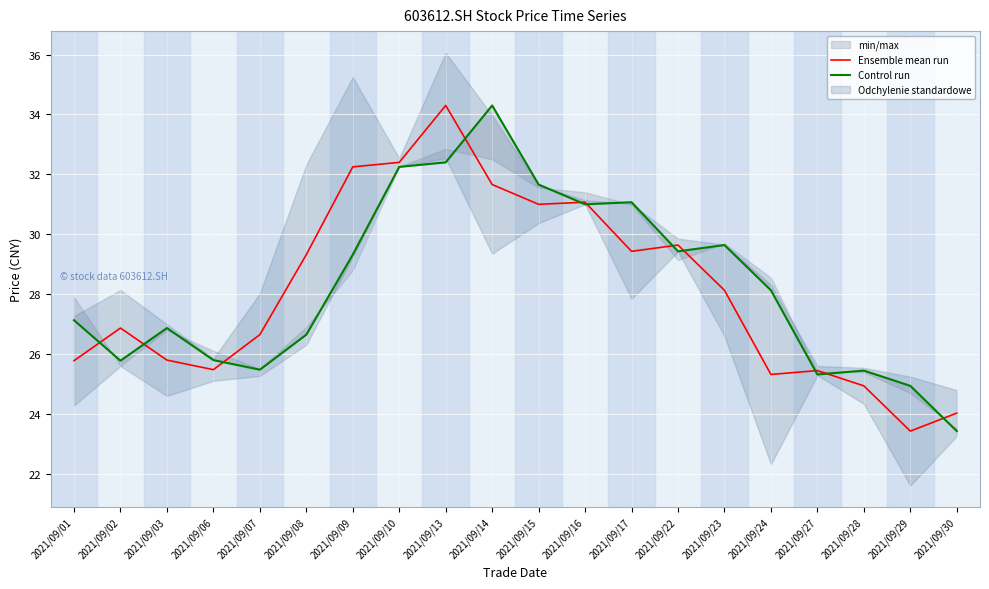

Count the number of categories in the chart.

20